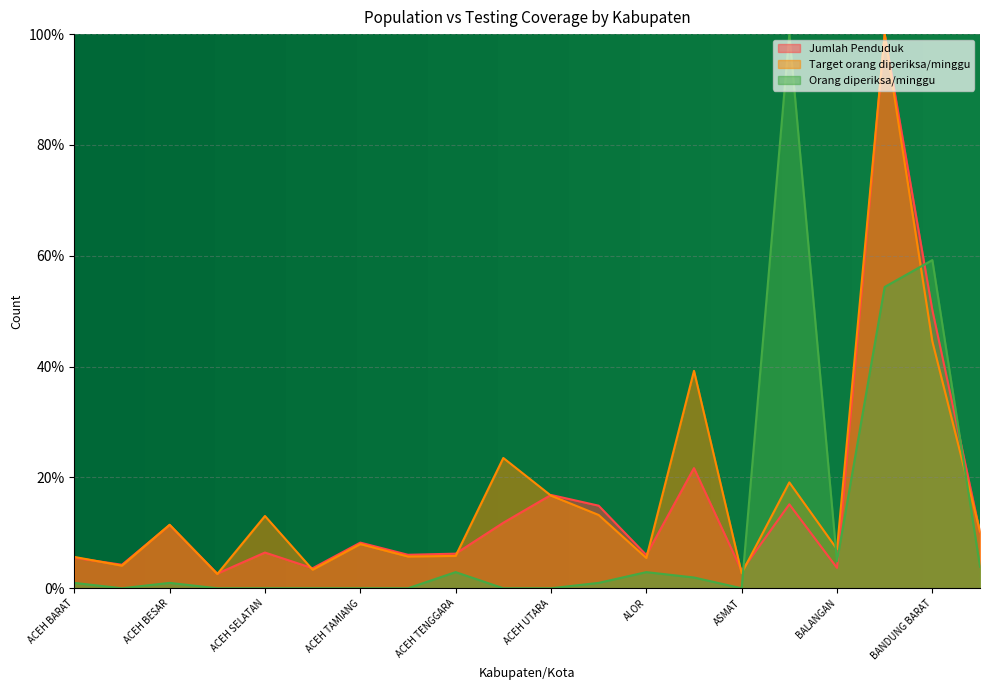

True or false: Orang diperiksa/minggu and Target orang diperiksa/minggu intersect in this chart.

True